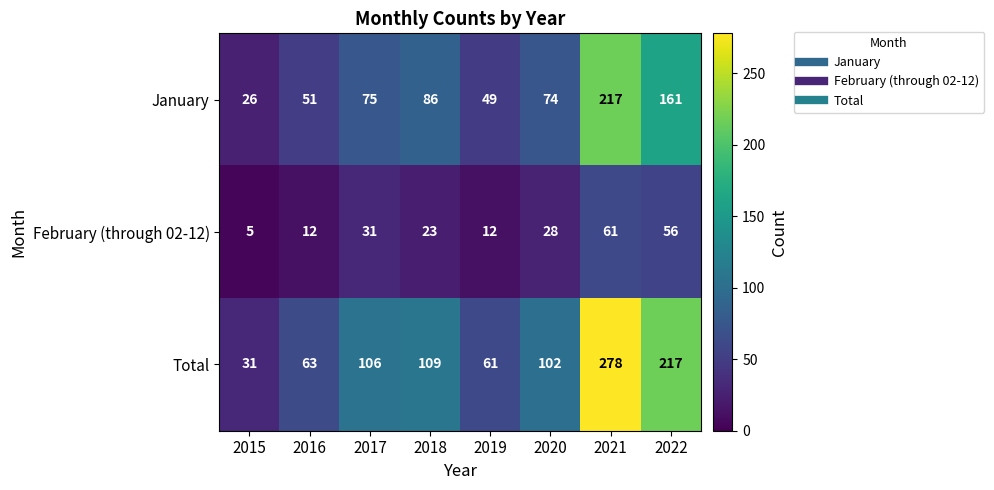

Which series has the largest range (max minus min)?

Total